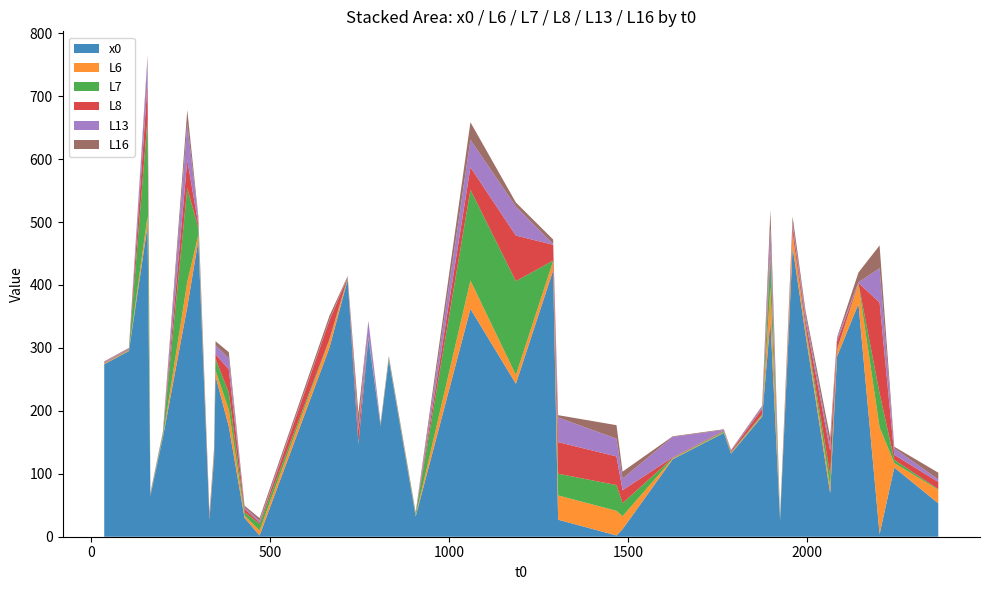

What are all the series names shown in the legend?

x0, L6, L7, L8, L13, L16